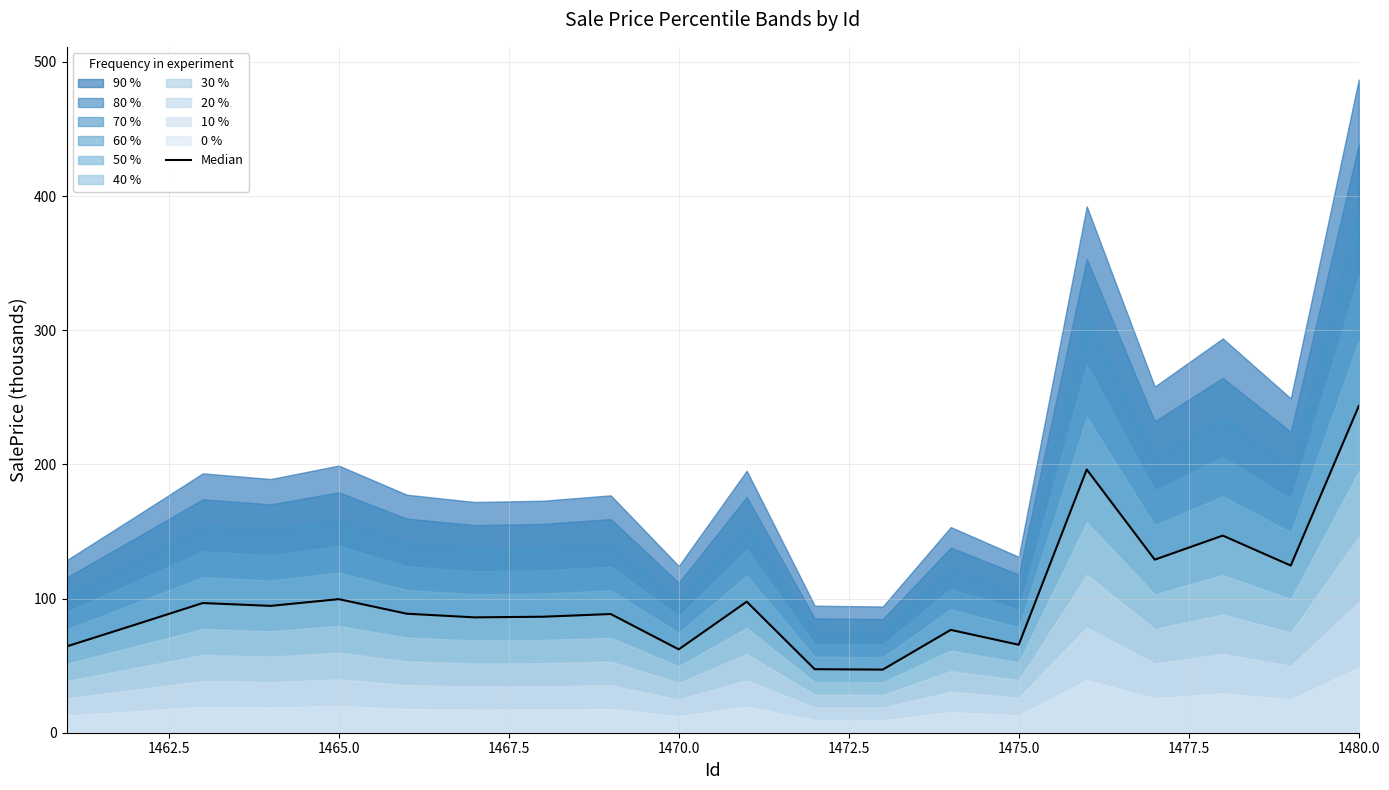

Does the chart have visible grid lines?

Yes